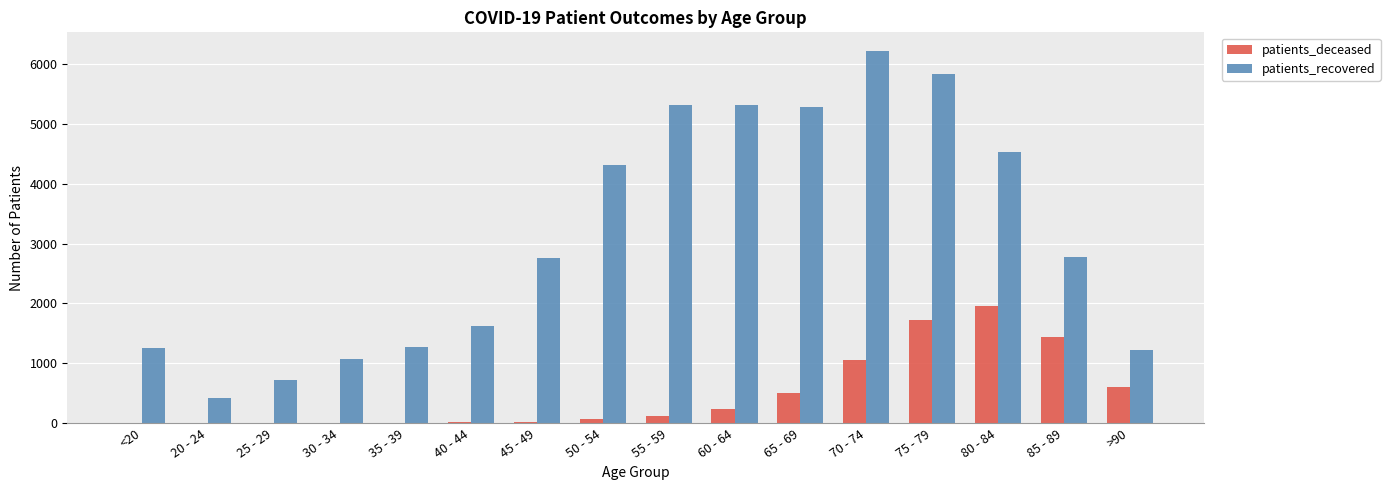

What is the total value across all series at 70 - 74?

7272